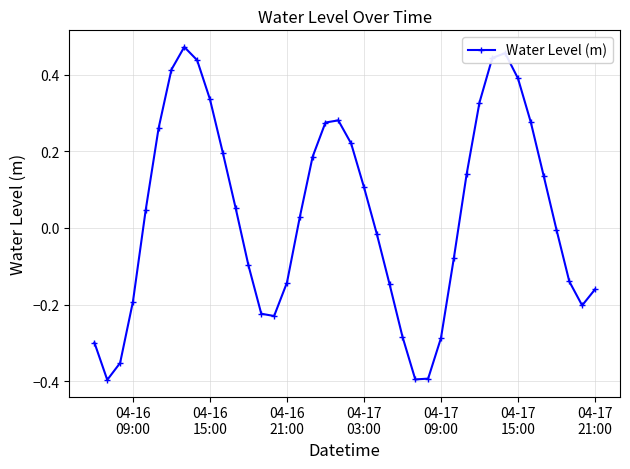

How many points are lower than both their immediate neighbors (excluding endpoints)?

4